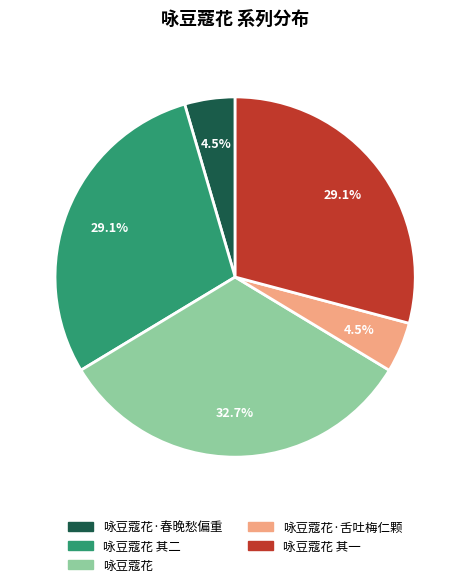

How many slices are in this pie chart?

5